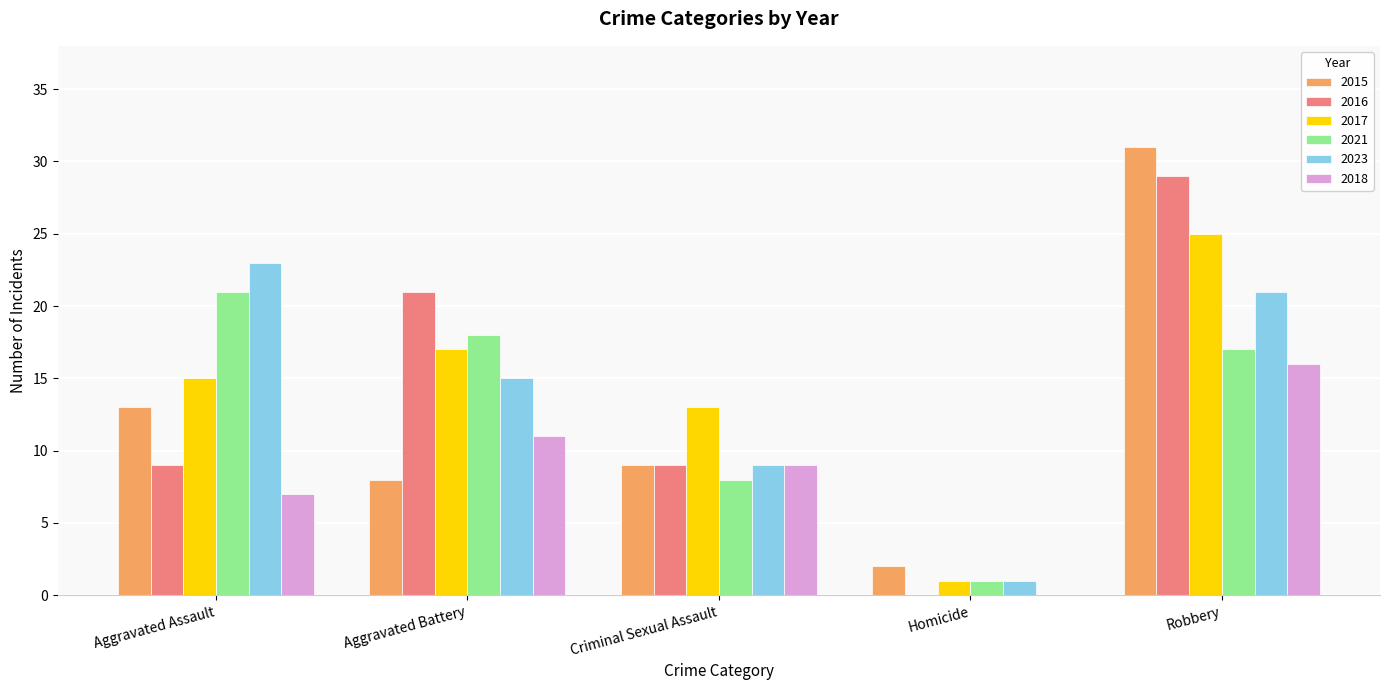

How many distinct data groups are displayed?

6